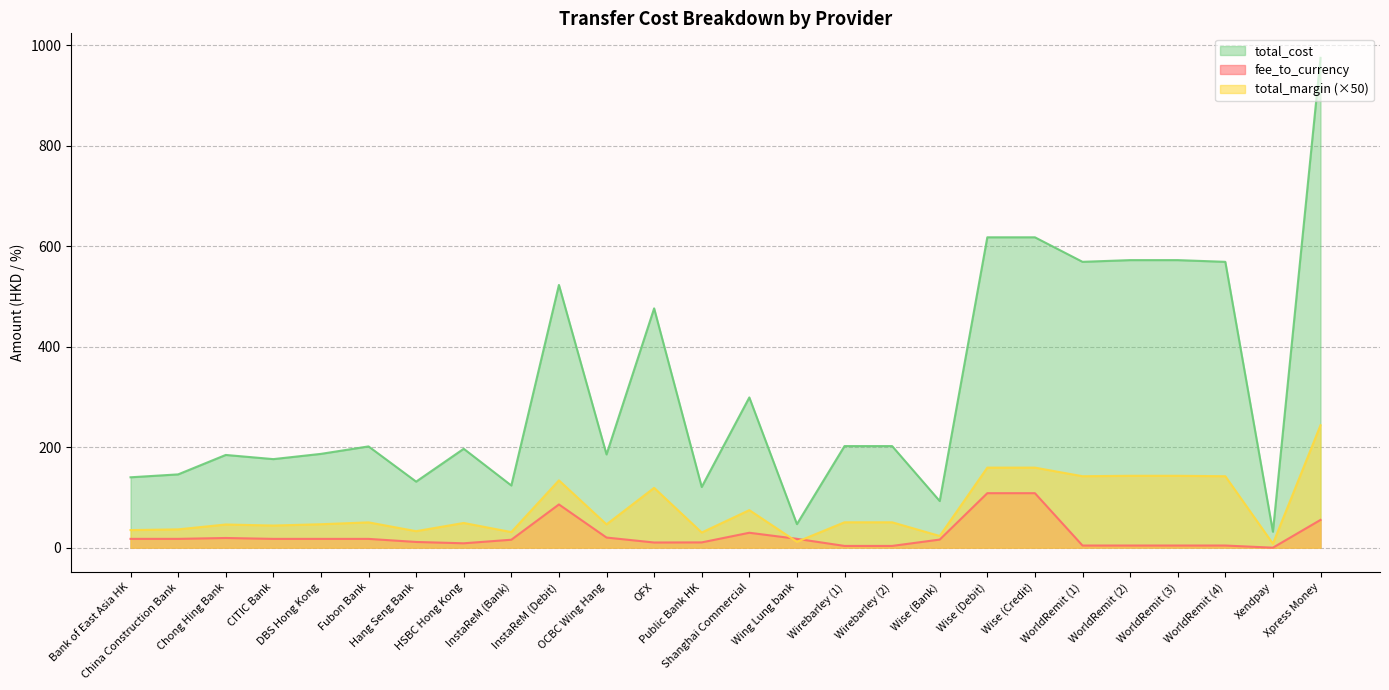

The value of total_margin at HSBC Hong Kong is 49.2. True or false?

True